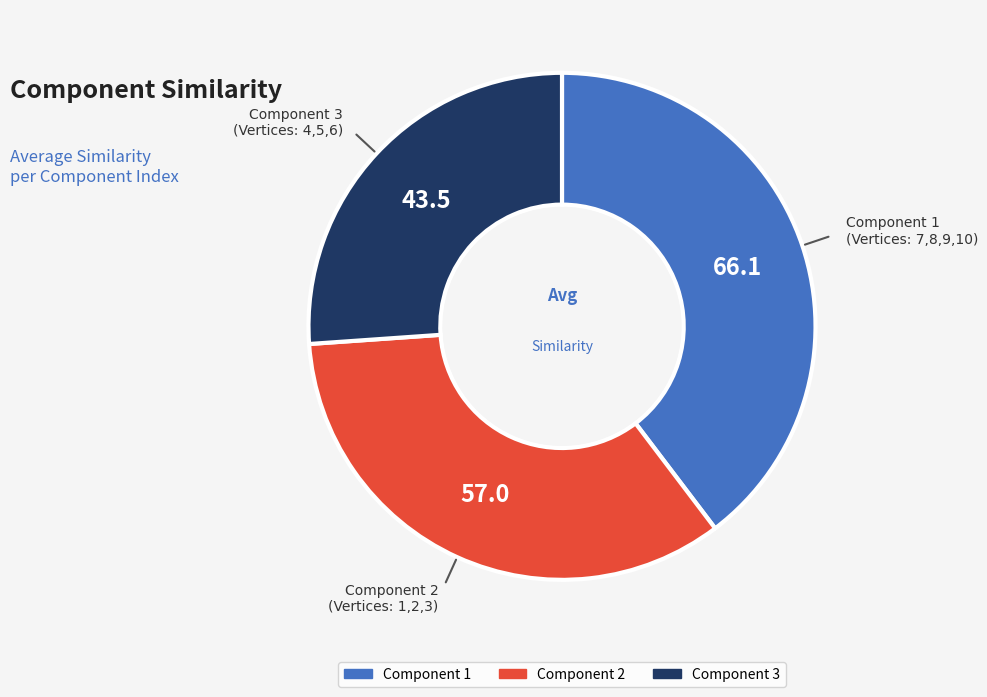

Which slice is the smallest?

Component 3